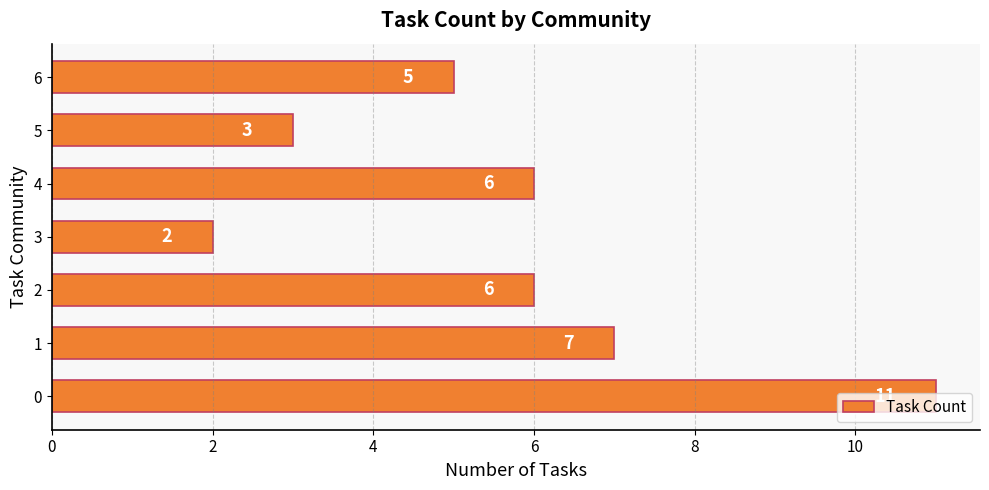

What is the difference between the second highest and second lowest values?

4